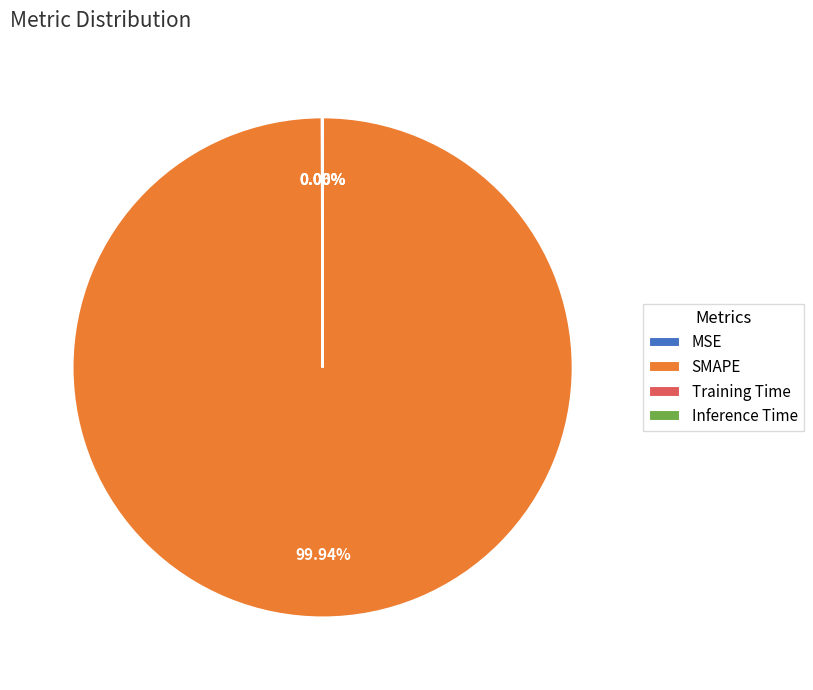

What is the largest slice in the pie chart?

SMAPE